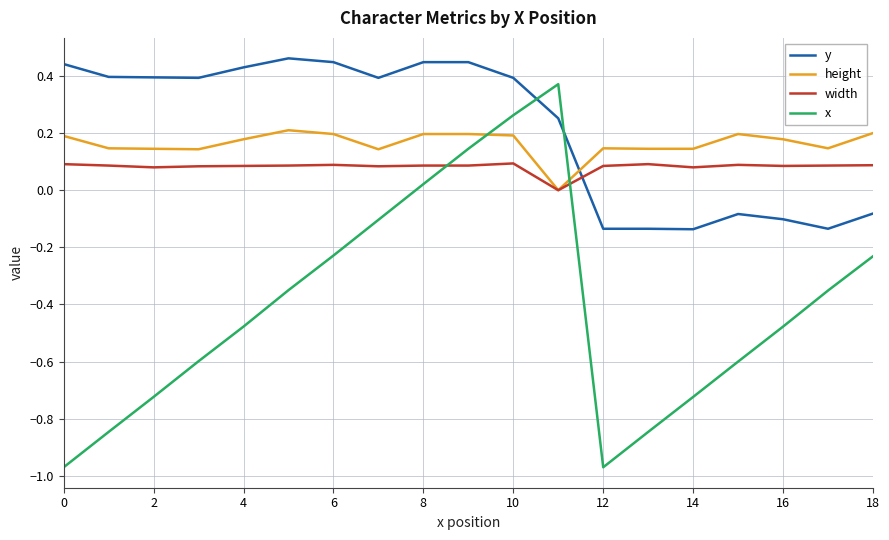

How many values in y are below zero?

7